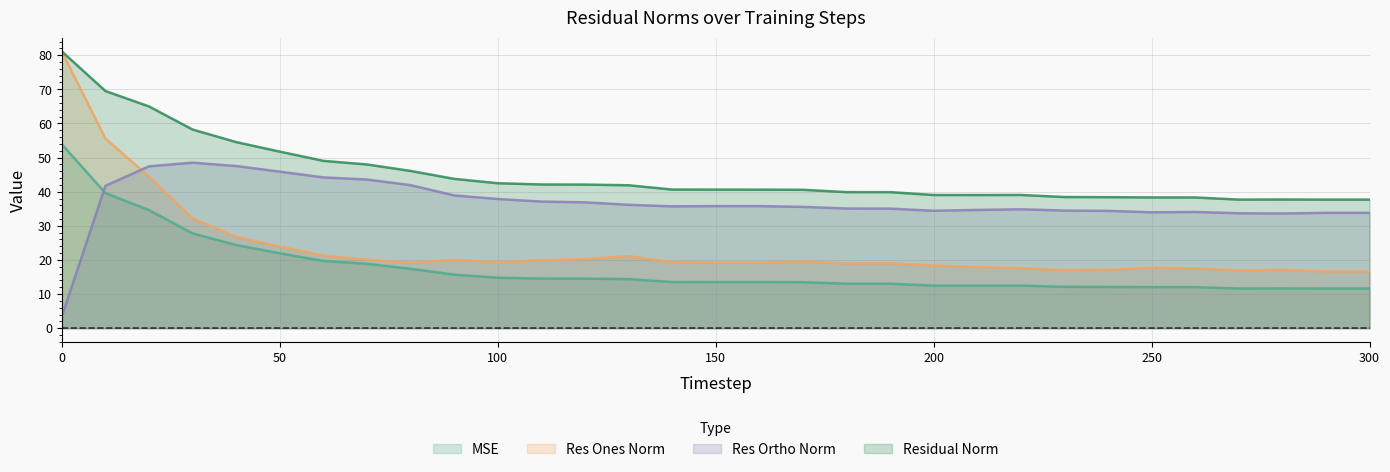

How many intersections are there between mse and res_ortho_norm?

1